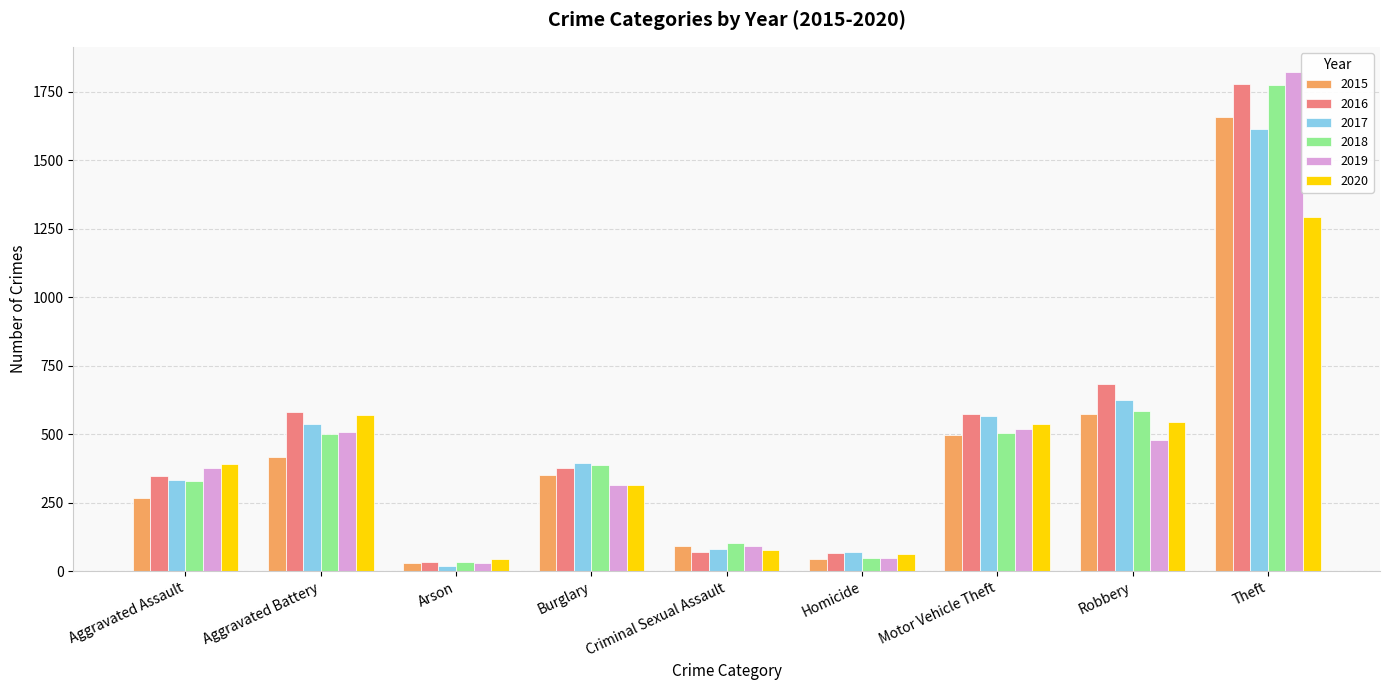

Which series has the widest spread of values?

2019